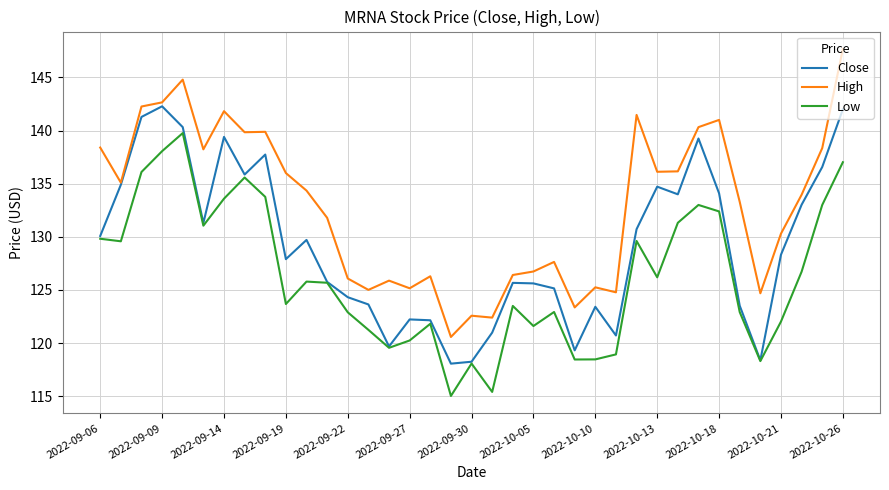

Which series has the largest total across all categories?

High